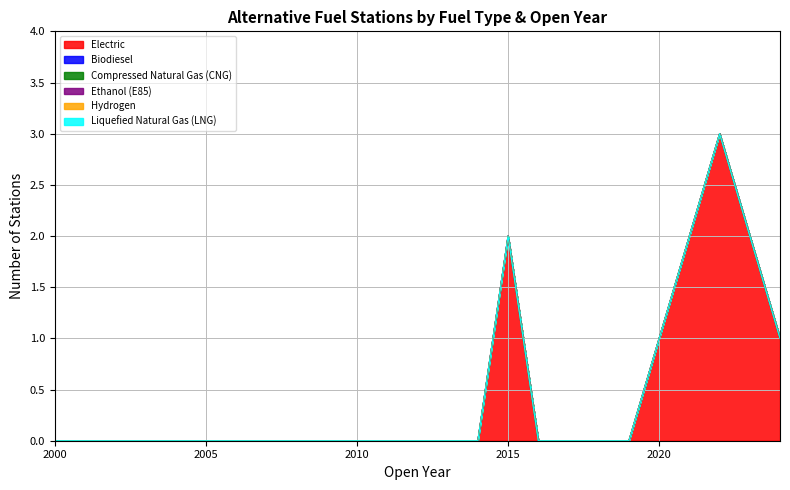

How many Electric values are between 0 and 1?

21